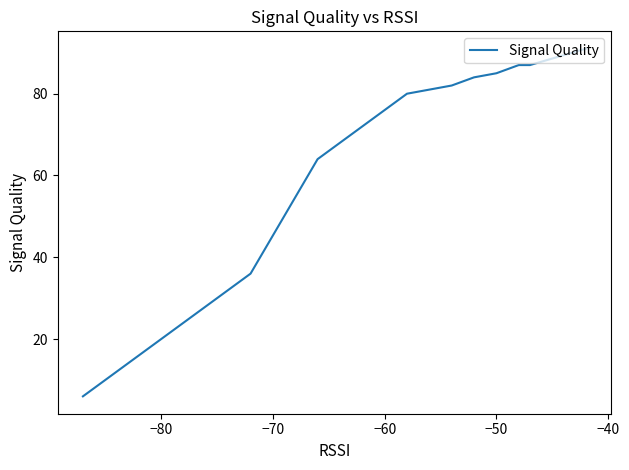

Is this an area chart (filled region under the line)?

No